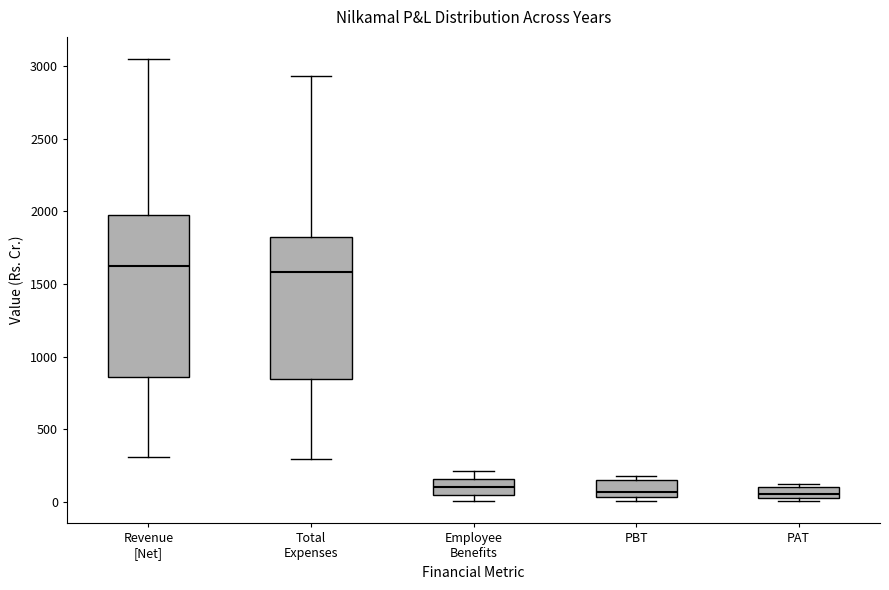

Reading left to right, transcribe this box plot: for each box, give where its median line is, the range the box spans, and where its two whiskers end, as read against the y-axis. The values are not printed on the chart, so give them approximately, as read against the axis.

Revenue [Net]: median 1600, box 850 to 2000, whiskers 300 to 3050
Total Expenses: median 1600, box 850 to 1800, whiskers 300 to 2950
Employee Benefits: median 100, box 50 to 150, whiskers 0 to 200
PBT: median 50 (just above the box's lower edge), box 50 to 150, whiskers 0 to 200
PAT: median 50 (just above the box's lower edge), box 50 to 100, whiskers 0 to 100 (just above the box's upper edge)